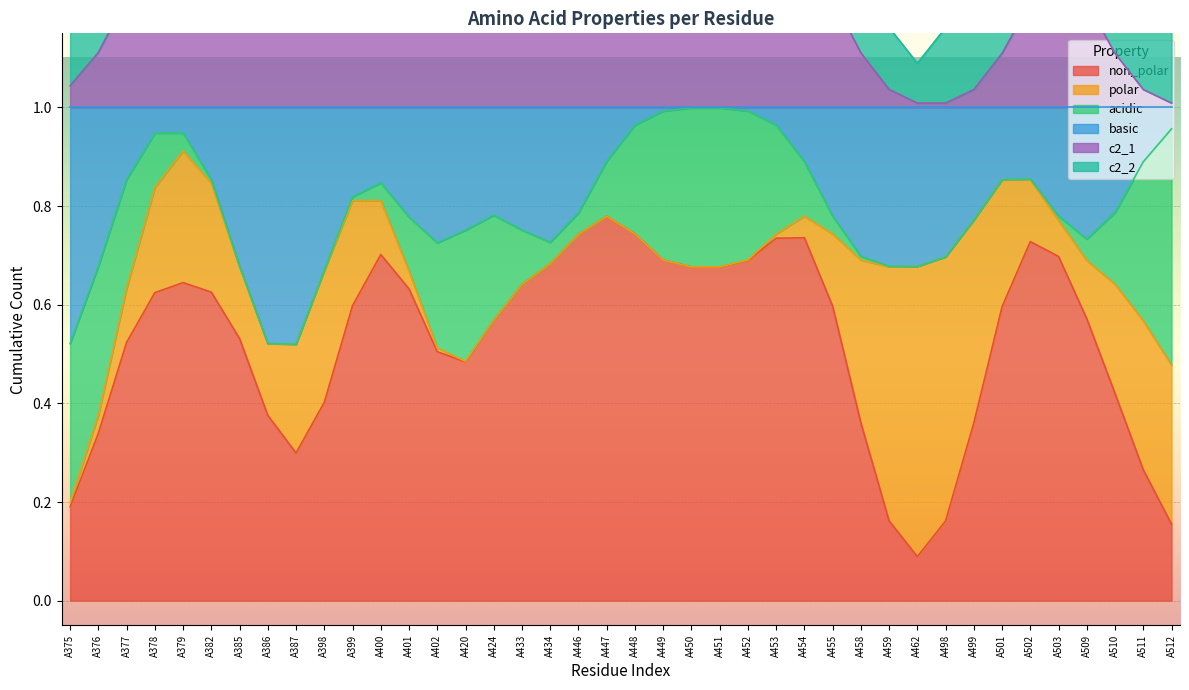

What are all the series names shown in the legend?

non_polar, polar, acidic, basic, c2_1, c2_2